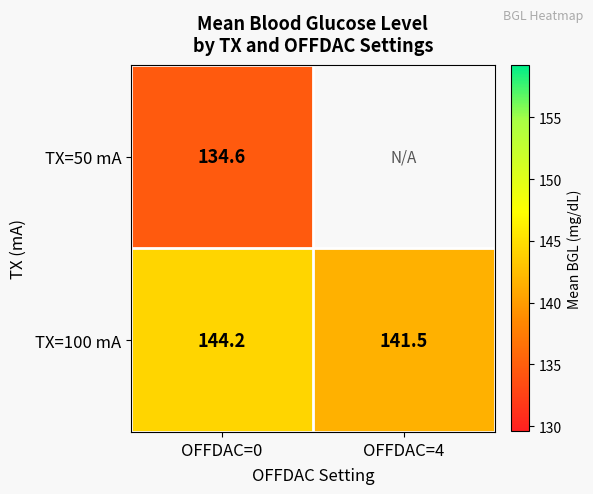

Where does the TX=100 mA series first go above 144?

OFFDAC=0